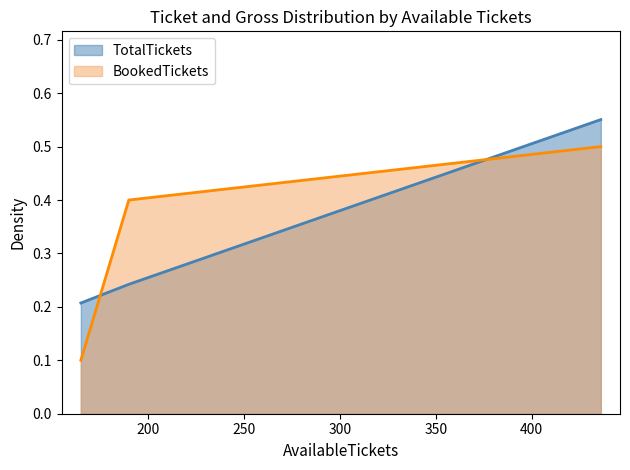

The TotalTickets series shows 0.6 at 436. True or false?

True